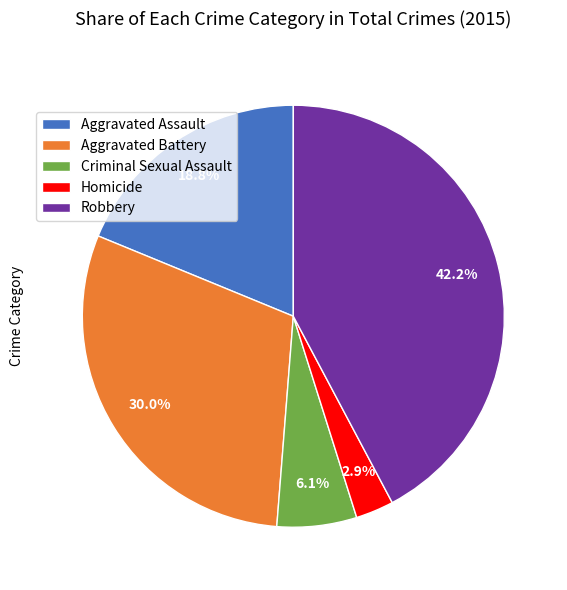

To the nearest percent, what is the difference between the largest and smallest slice percentages?

39%